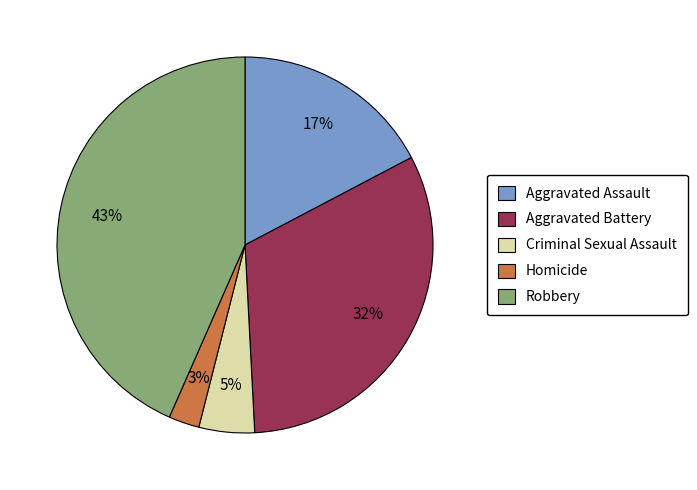

Rank the categories by value from lowest to highest.

Homicide, Criminal Sexual Assault, Aggravated Assault, Aggravated Battery, Robbery